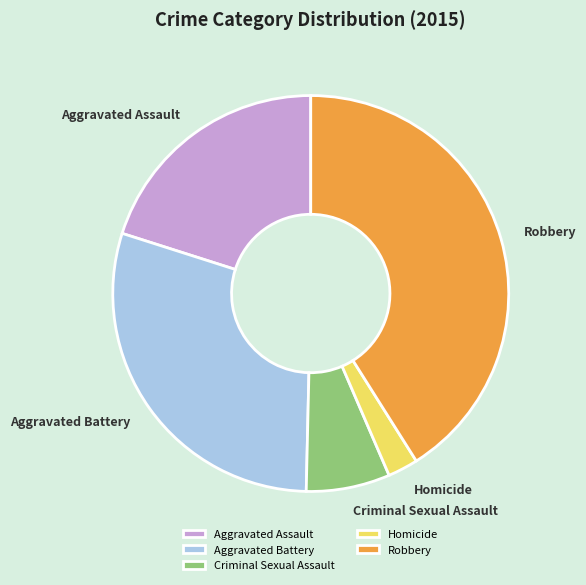

Rank the categories by value from lowest to highest.

Homicide, Criminal Sexual Assault, Aggravated Assault, Aggravated Battery, Robbery